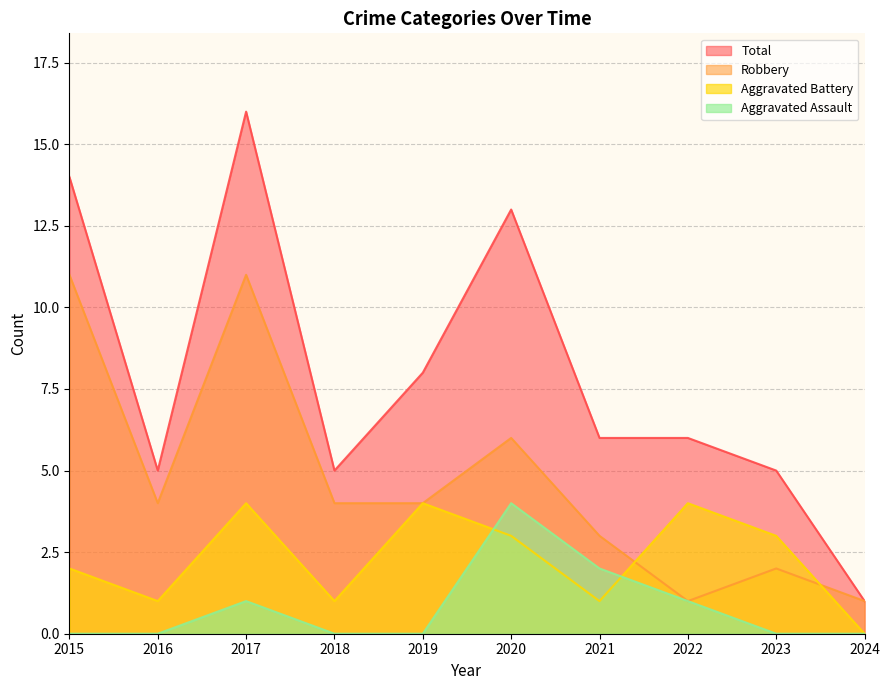

Reading right to left, extract all data points from this chart.

Aggravated Assault: 2024=0	2023=0	2022=1	2021=2	2020=4	2019=0	2018=0	2017=1	2016=0	2015=0
Aggravated Battery: 2024=0	2023=3	2022=4	2021=1	2020=3	2019=4	2018=1	2017=4	2016=1	2015=2
Robbery: 2024=1	2023=2	2022=1	2021=3	2020=6	2019=4	2018=4	2017=11	2016=4	2015=11
Total: 2024=1	2023=5	2022=6	2021=6	2020=13	2019=8	2018=5	2017=16	2016=5	2015=14